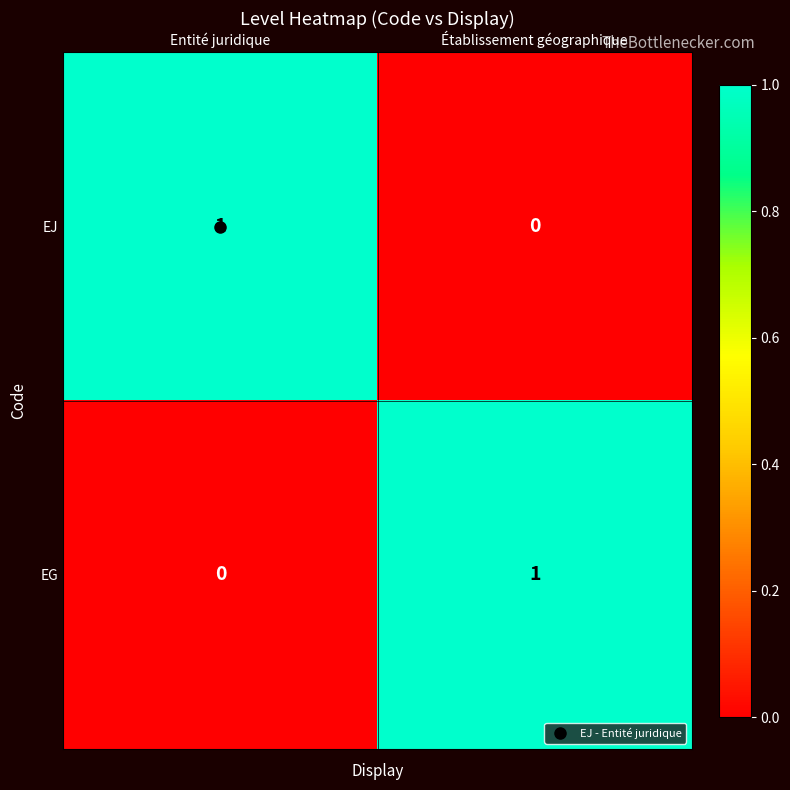

The EG series shows 1 at Établissement géographique. True or false?

True